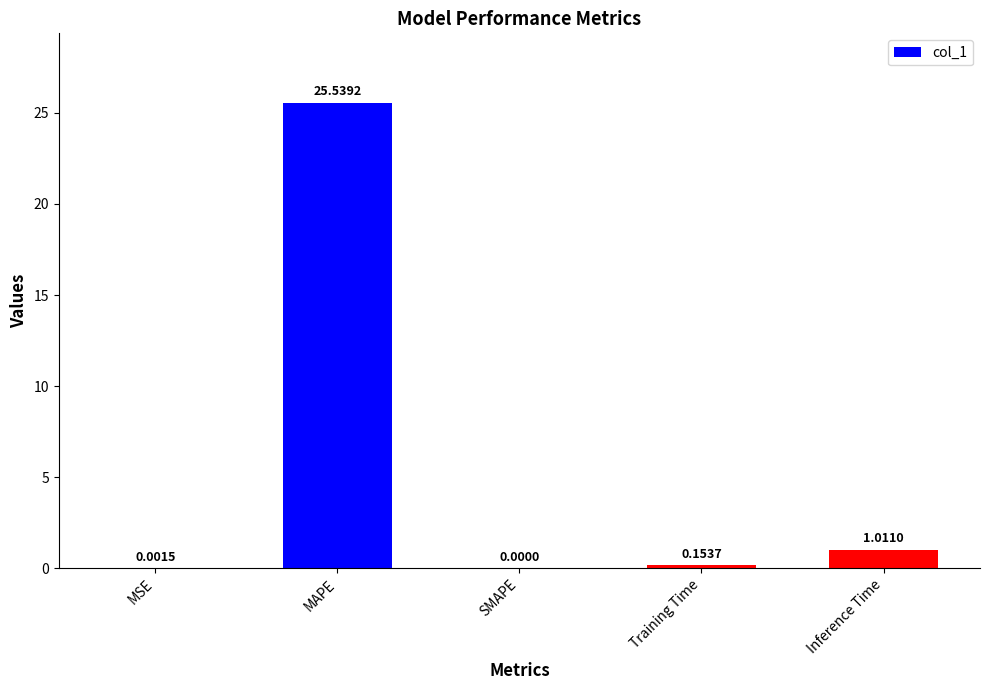

Which label corresponds to the largest value in the chart?

MAPE